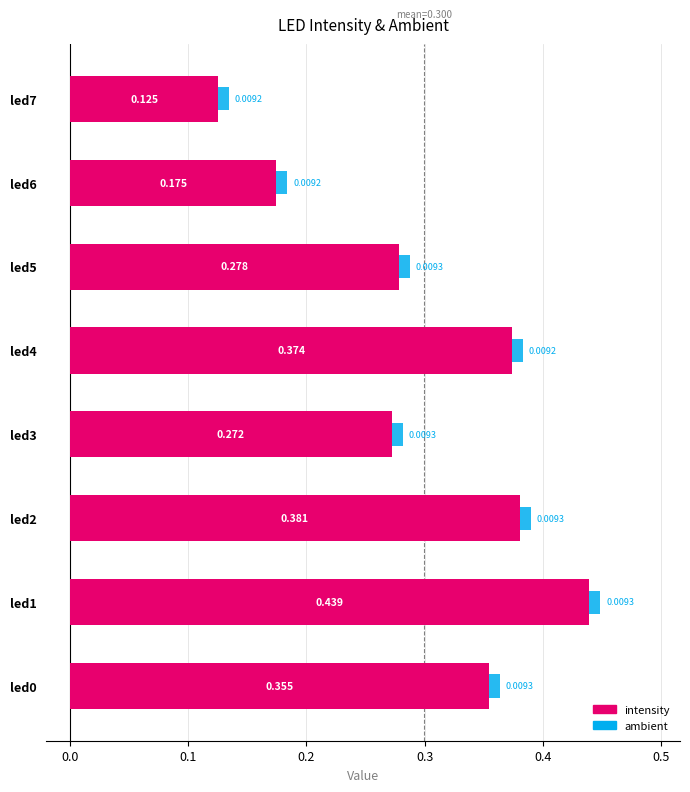

What is the difference between the maximum and minimum values in the intensity series?

0.3